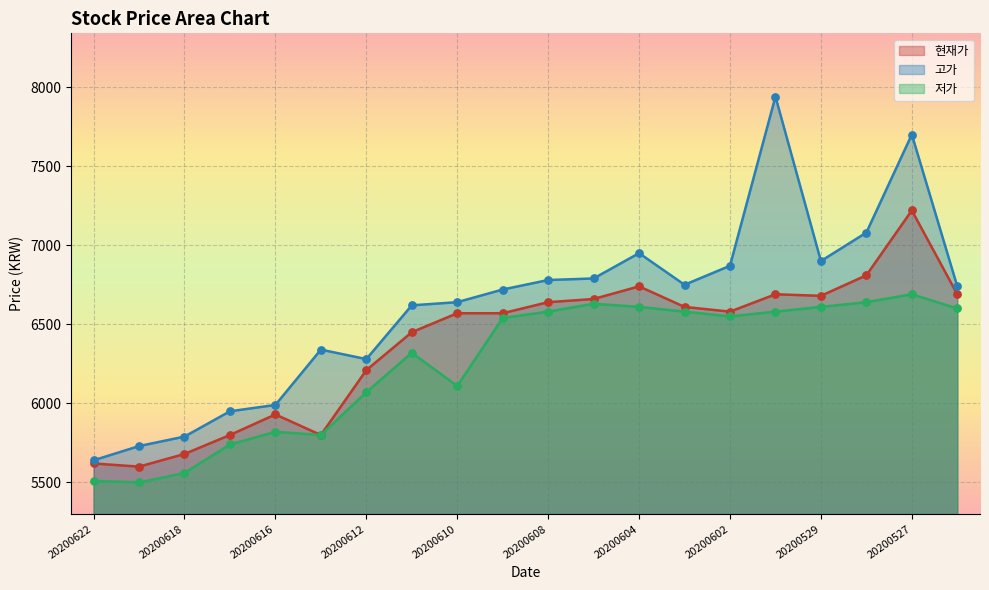

What is the total value across all series at 20200615?

17940